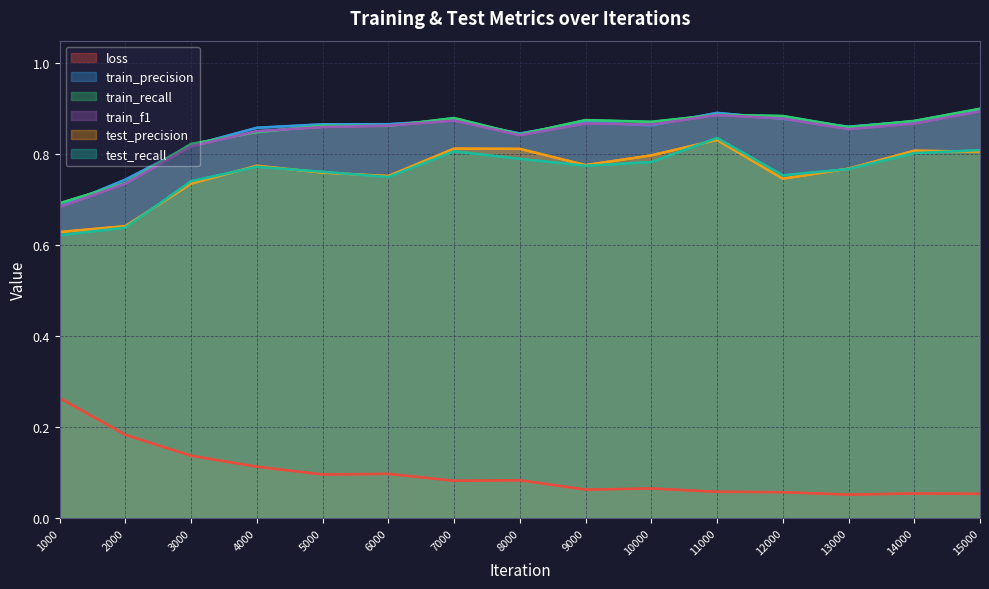

True or false: test_precision and train_f1 intersect in this chart.

False